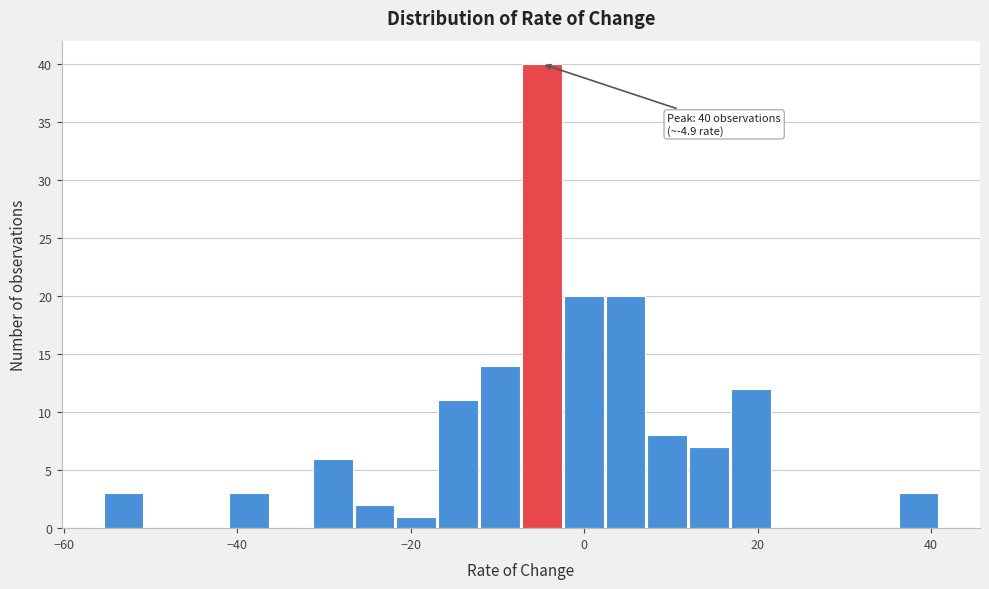

Around what value on the x-axis is the tallest bar? Give the approximate position of its centre, as read against the axis.

-4